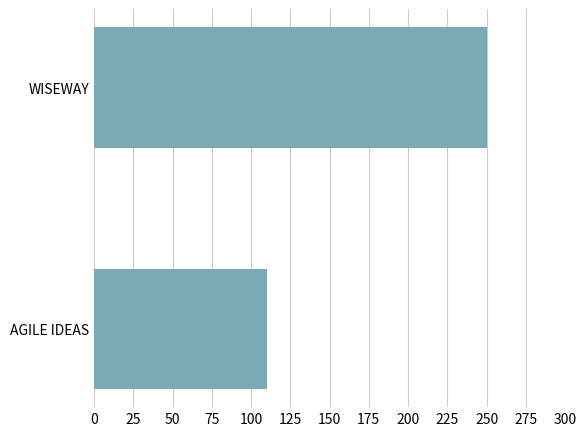

Which has a higher value, WISEWAY or AGILE IDEAS?

WISEWAY